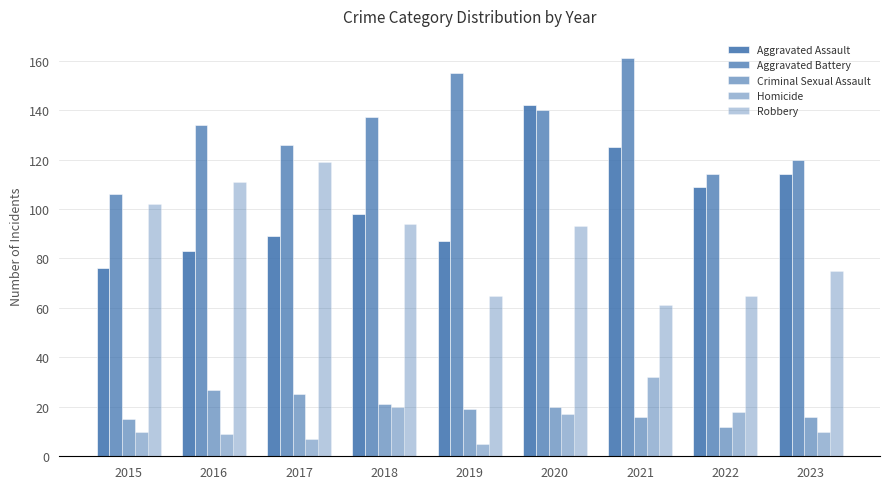

Count the number of data series in this chart.

5